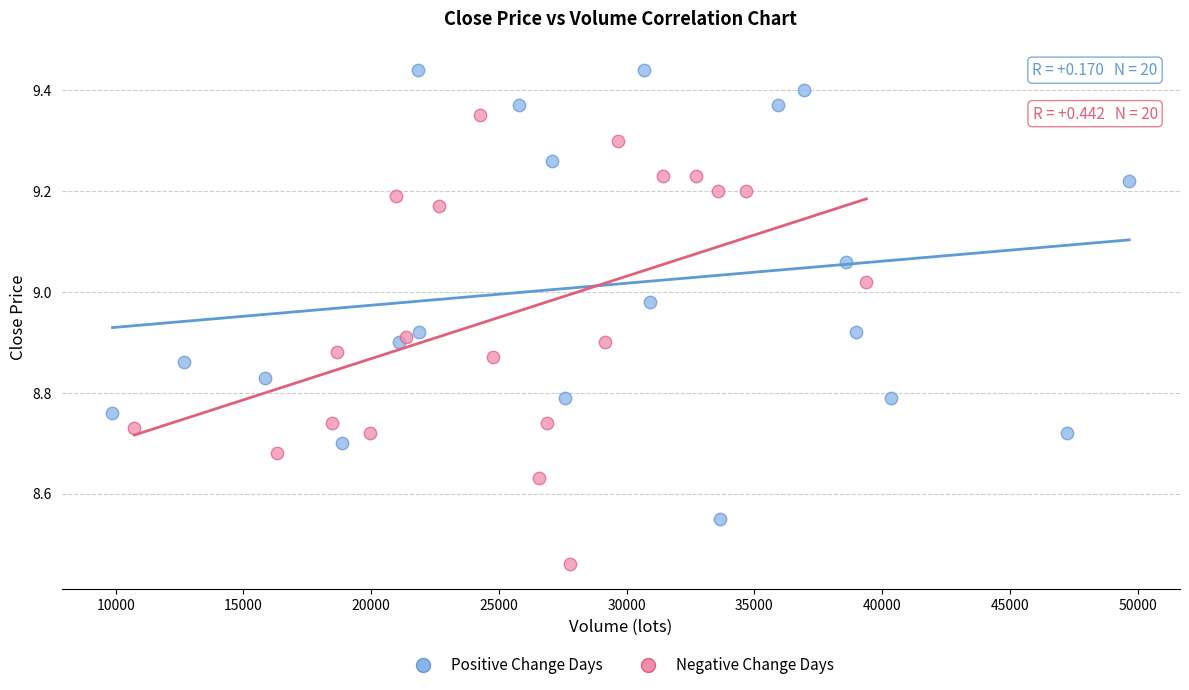

Which series reaches the minimum Y coordinate?

Negative Change Days